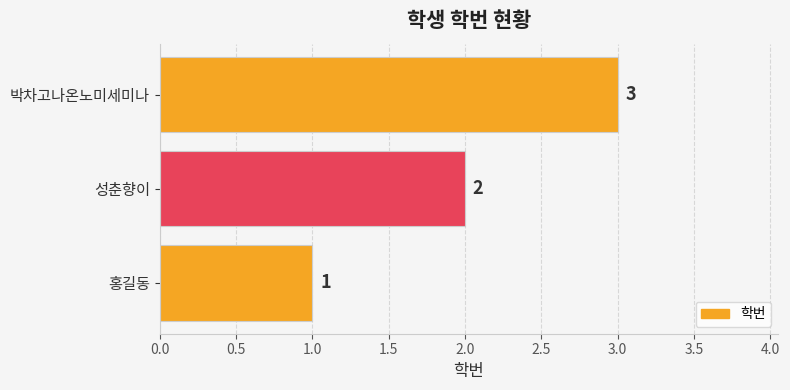

What is the change in value from 홍길동 to 성춘향이?

+1